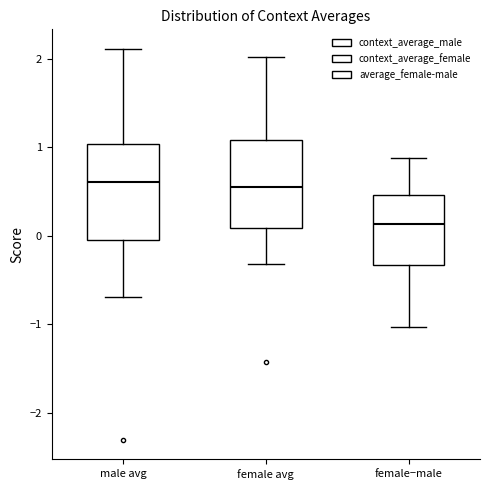

Where is the upper edge of the box for female−male on the y-axis? The values are not printed on the chart, so give them approximately, as read against the axis.

0.5